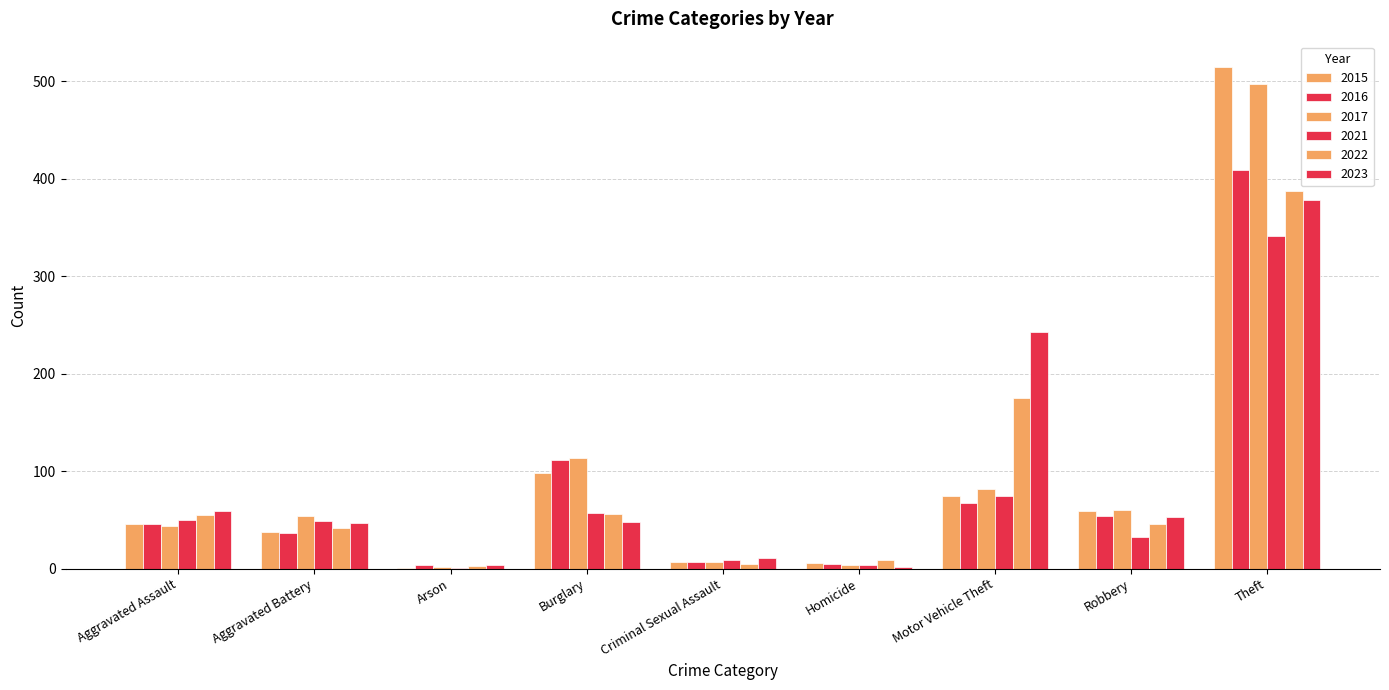

Rank the series by their maximum value, from lowest to highest.

2021, 2023, 2022, 2016, 2017, 2015